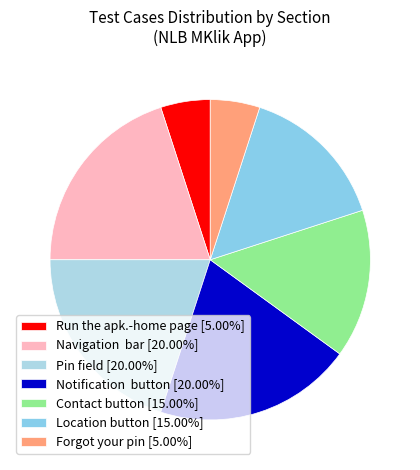

What is the largest slice in the pie chart?

Navigation  bar